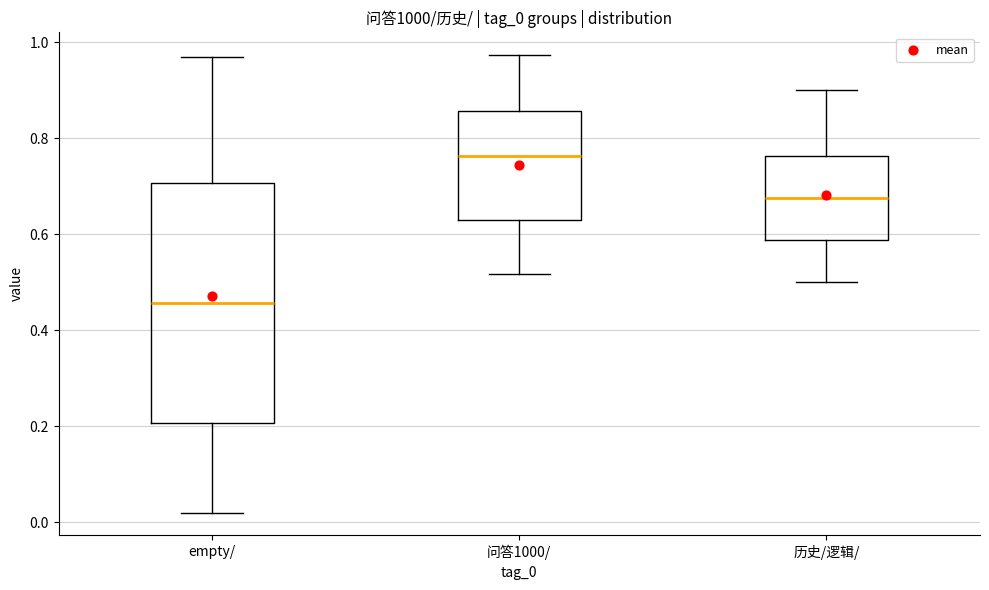

Where does the median line of the box for empty/ sit on the y-axis? The values are not printed on the chart, so give them approximately, as read against the axis.

0.46